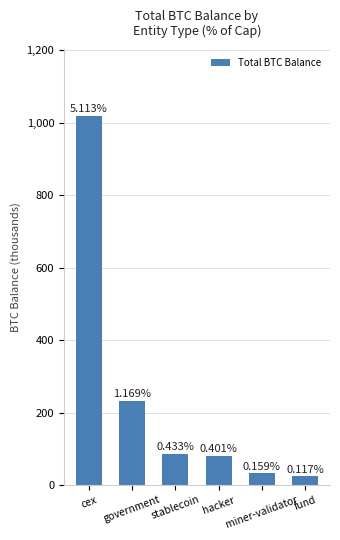

What is the average value?

245.7